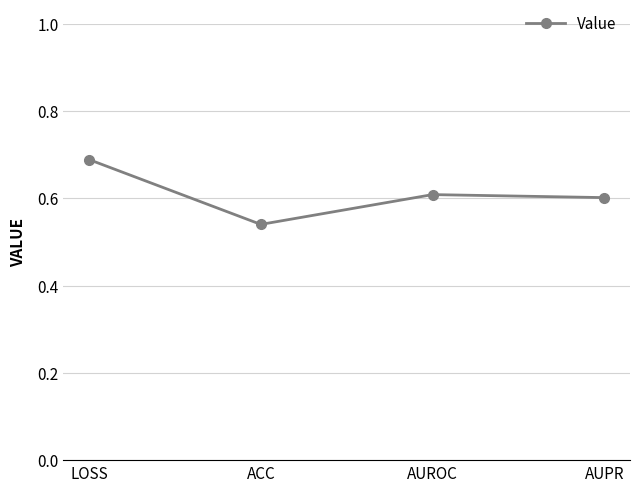

What is the label of the 4th point from the right?

LOSS